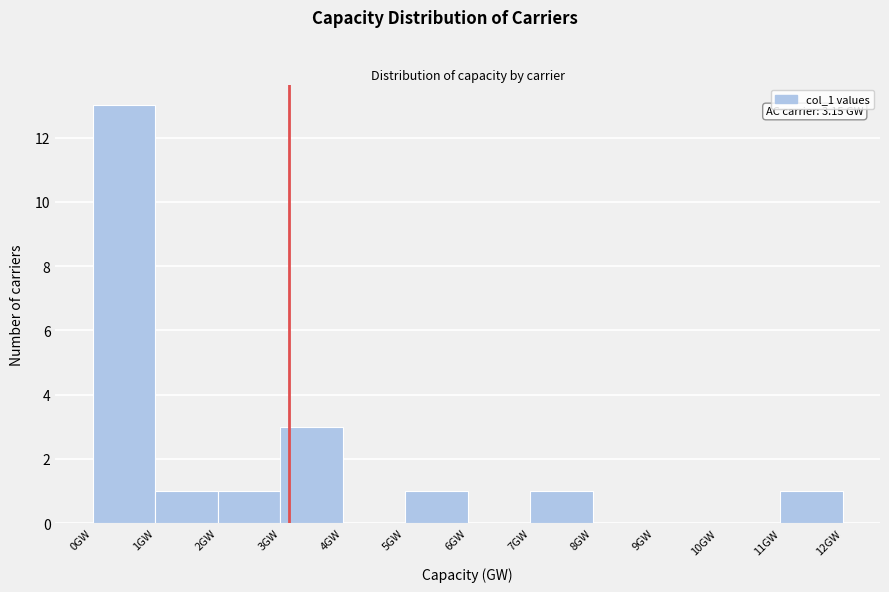

Over which range of the x-axis is the bar tallest?

0 to 1